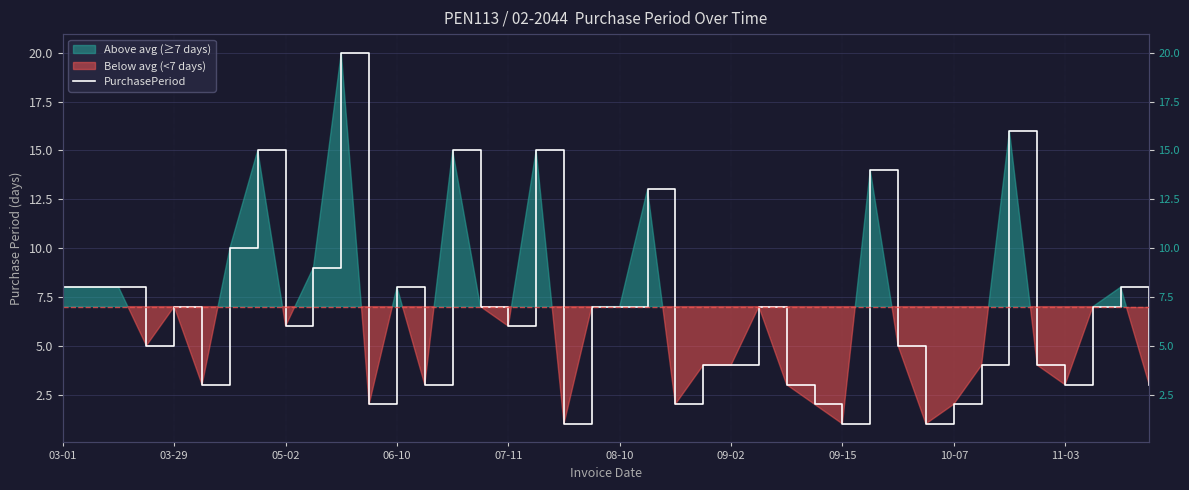

How many points are lower than both their immediate neighbors (excluding endpoints)?

11